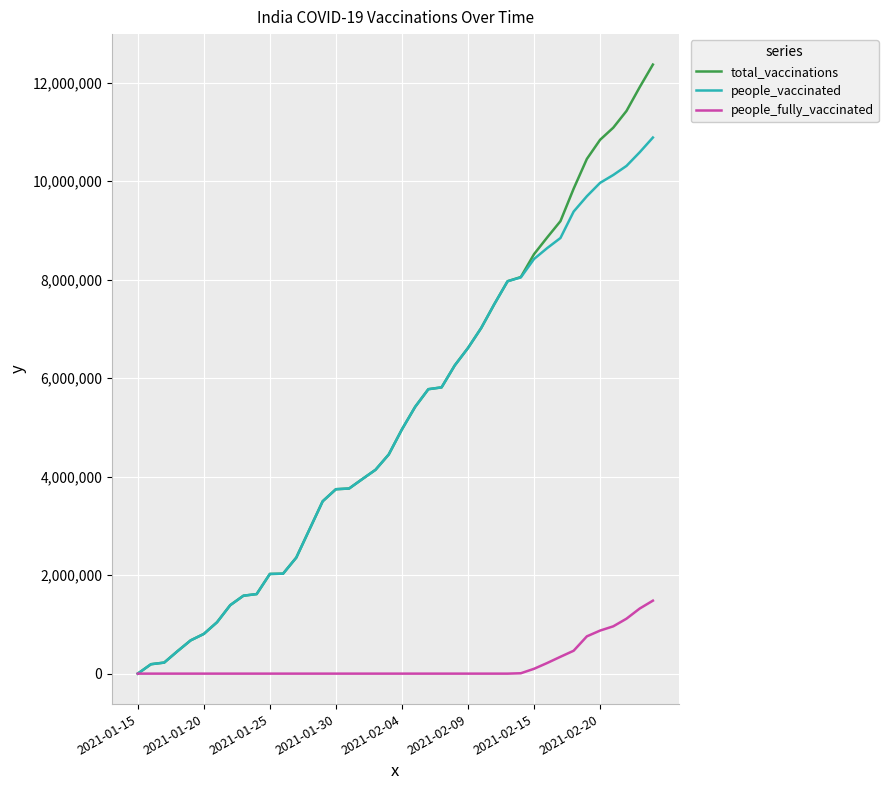

What is the maximum value for people_fully_vaccinated?

1481754